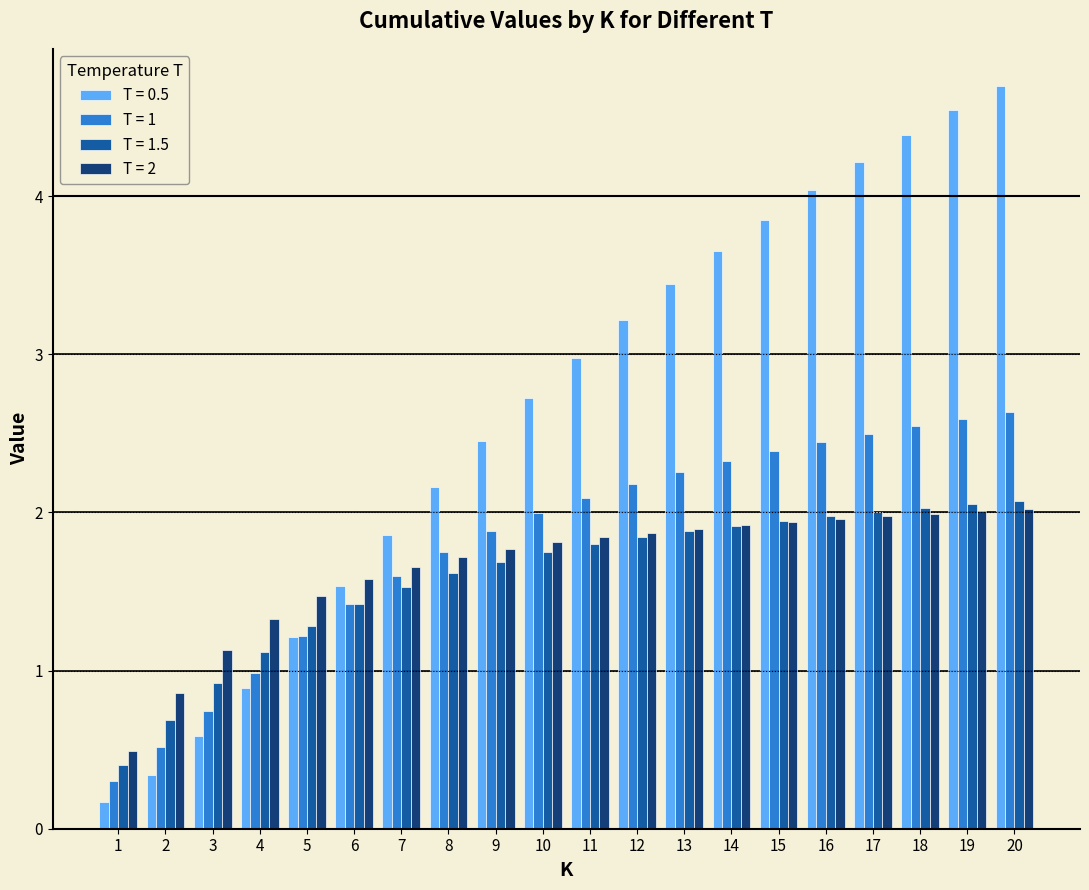

What is the difference between the maximum and minimum values in the T = 1 series?

2.3